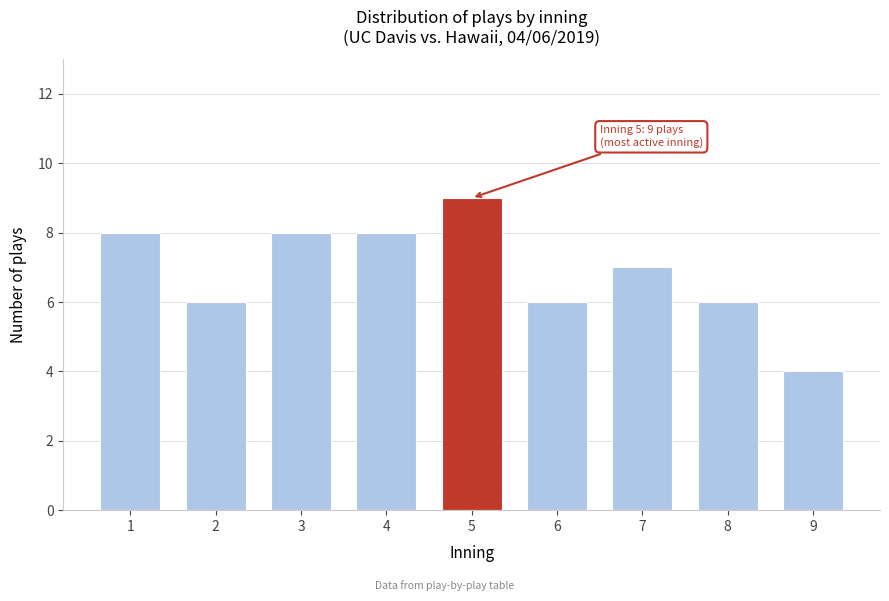

Reading left to right, what are all the values shown in this chart?

1=8	2=6	3=8	4=8	5=9	6=6	7=7	8=6	9=4